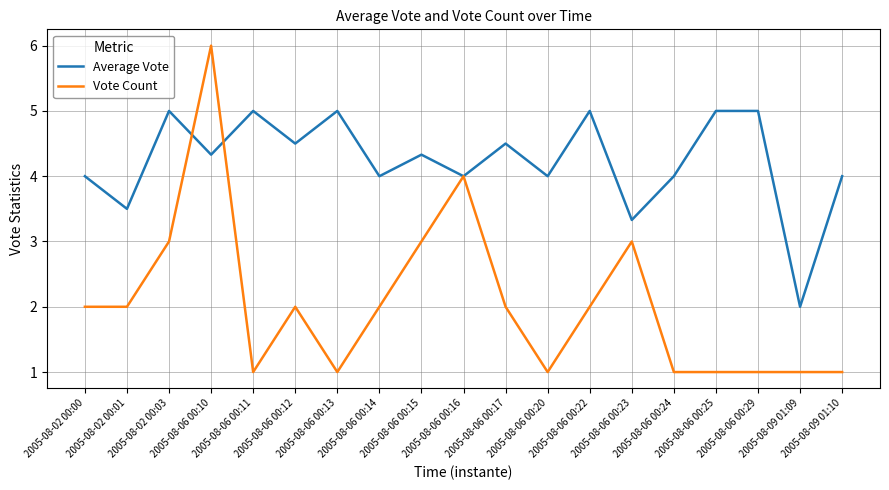

Reading left to right, extract all data points from this chart.

Average Vote: 2005-08-02 00:00=4.0	2005-08-02 00:01=3.5	2005-08-02 00:03=5.0	2005-08-06 00:10=4.3	2005-08-06 00:11=5.0	2005-08-06 00:12=4.5	2005-08-06 00:13=5.0	2005-08-06 00:14=4.0	2005-08-06 00:15=4.3	2005-08-06 00:16=4.0	2005-08-06 00:17=4.5	2005-08-06 00:20=4.0	2005-08-06 00:22=5.0	2005-08-06 00:23=3.3	2005-08-06 00:24=4.0	2005-08-06 00:25=5.0	2005-08-06 00:29=5.0	2005-08-09 01:09=2.0	2005-08-09 01:10=4.0
Vote Count: 2005-08-02 00:00=2.0	2005-08-02 00:01=2.0	2005-08-02 00:03=3.0	2005-08-06 00:10=6.0	2005-08-06 00:11=1.0	2005-08-06 00:12=2.0	2005-08-06 00:13=1.0	2005-08-06 00:14=2.0	2005-08-06 00:15=3.0	2005-08-06 00:16=4.0	2005-08-06 00:17=2.0	2005-08-06 00:20=1.0	2005-08-06 00:22=2.0	2005-08-06 00:23=3.0	2005-08-06 00:24=1.0	2005-08-06 00:25=1.0	2005-08-06 00:29=1.0	2005-08-09 01:09=1.0	2005-08-09 01:10=1.0